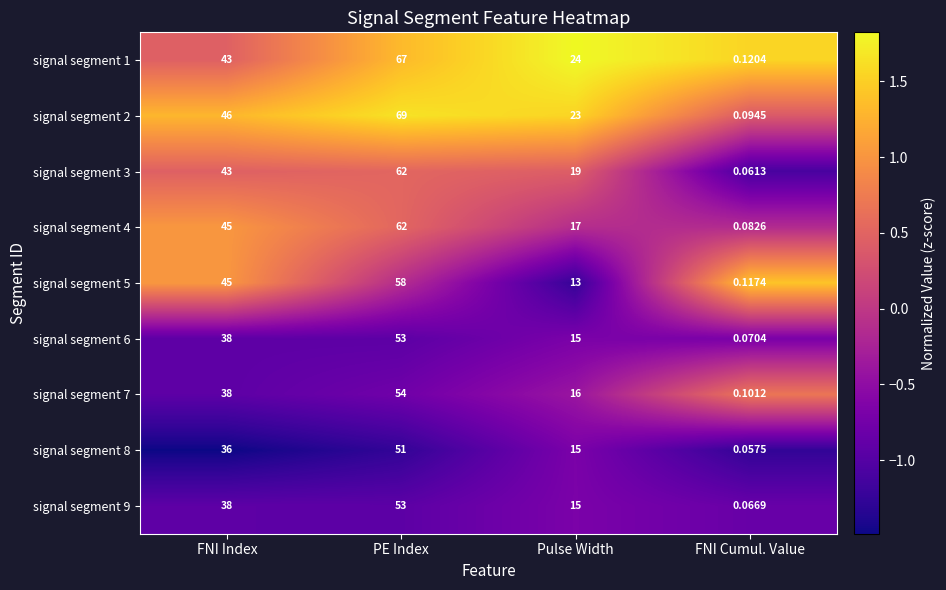

Which label corresponds to the smallest value in the chart?

FNI Cumul. Value